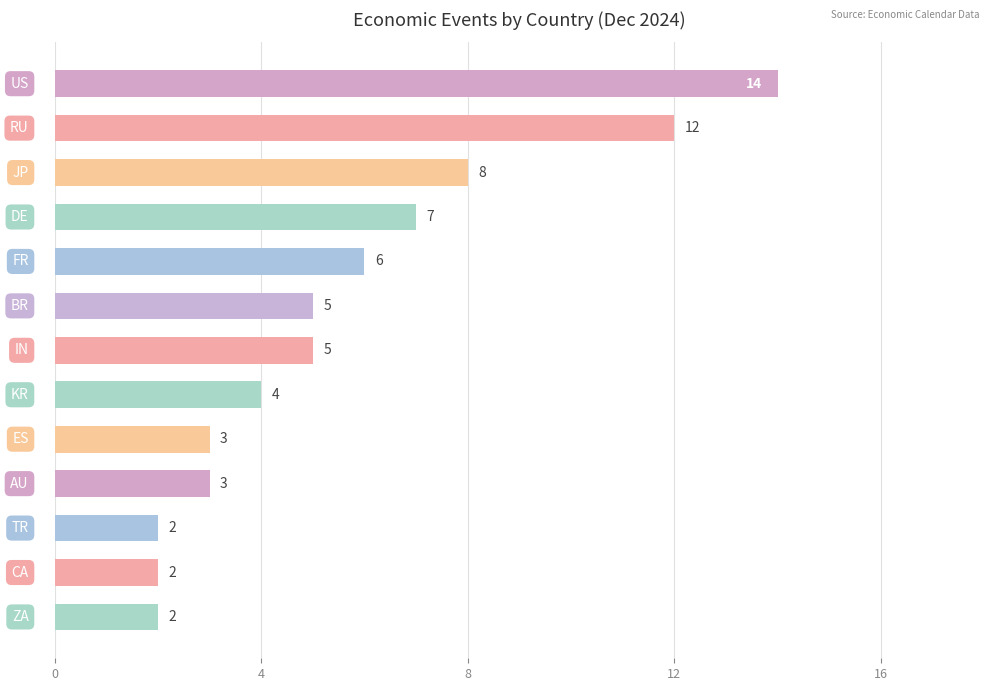

What is the value of the 12th bar from the top?

2